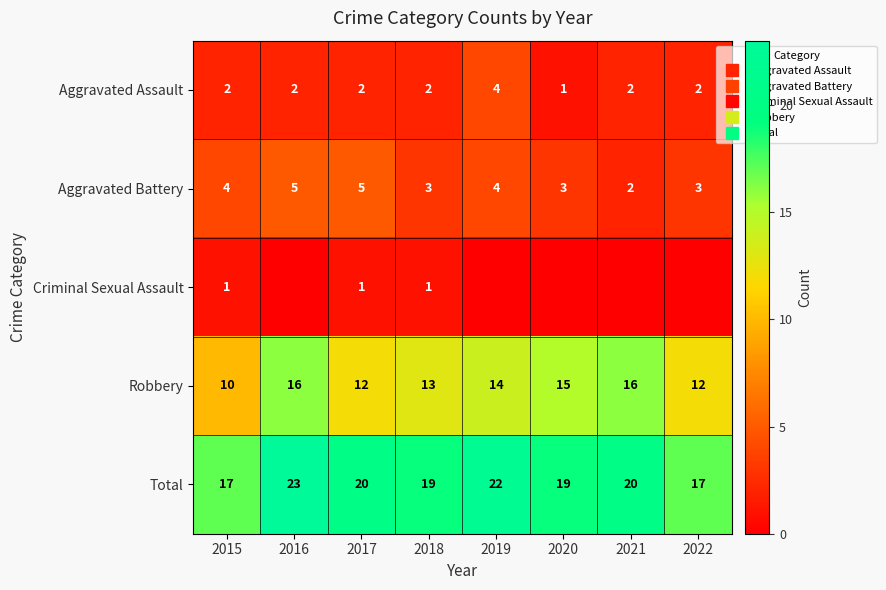

How many data points in Total are above 20?

2